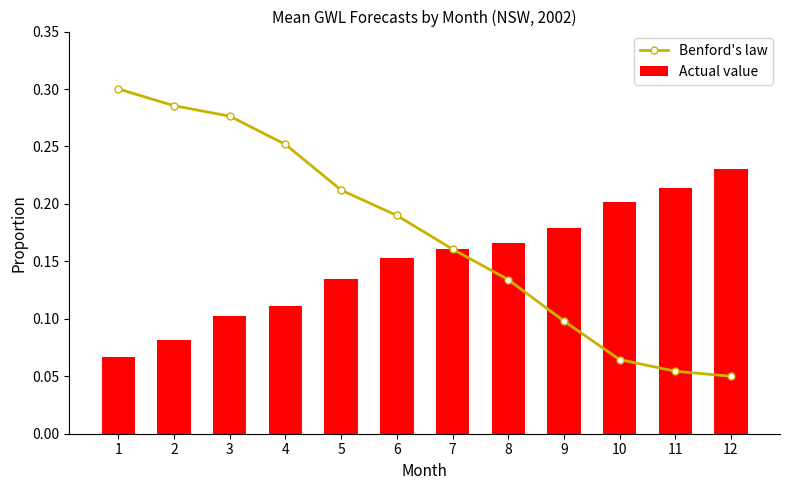

Which series has the largest range (max minus min)?

Benford's law